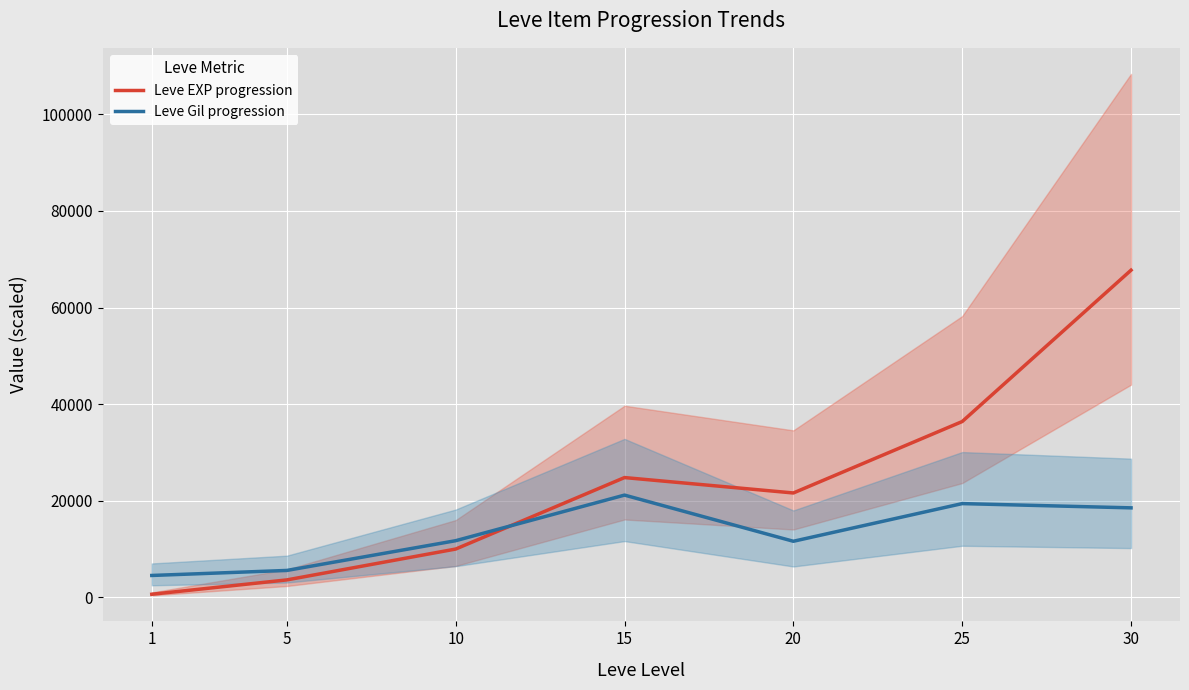

In Leve EXP progression, how many points are higher than both neighbors (excluding endpoints)?

1